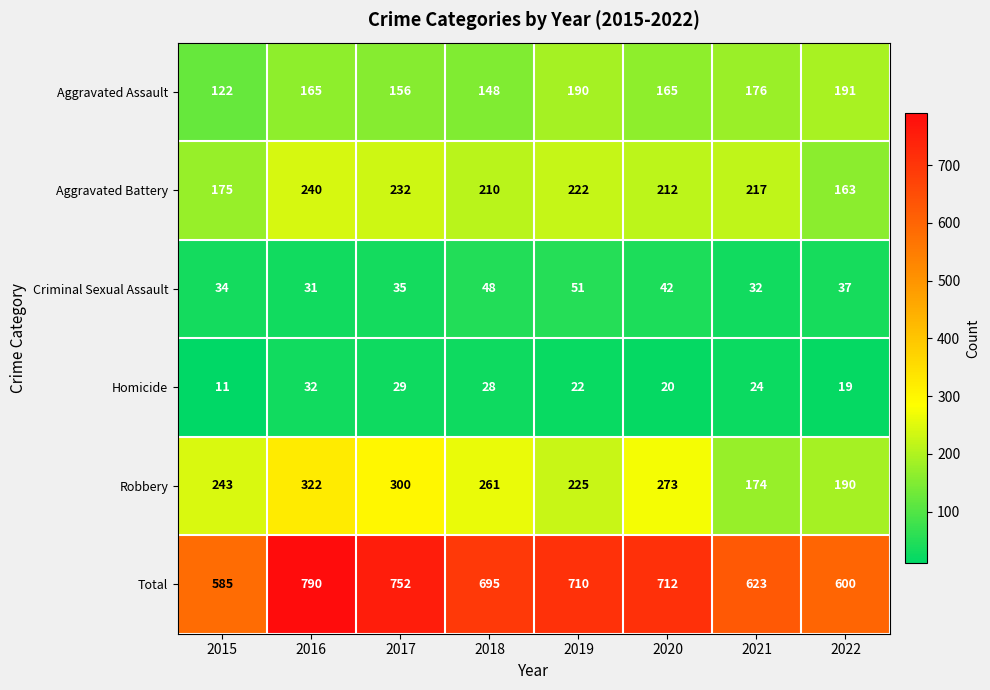

At which label is Aggravated Assault closest to 156?

2017